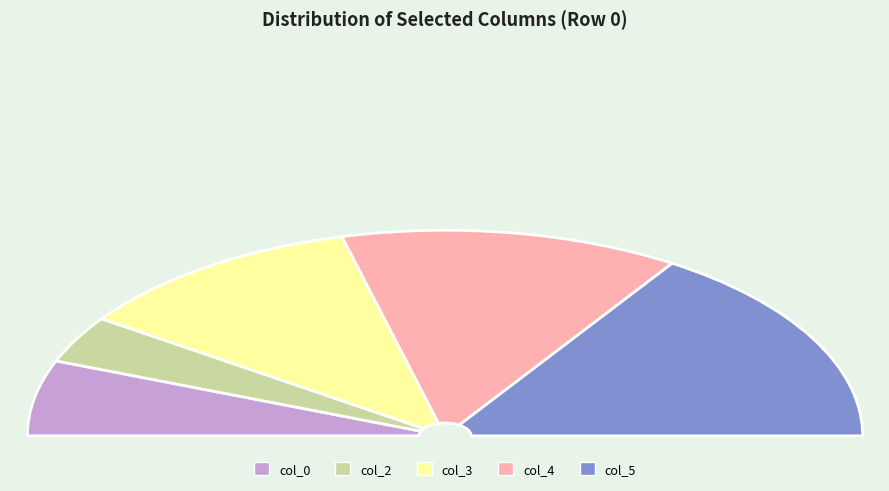

To the nearest percent, what is the average slice percentage?

20%